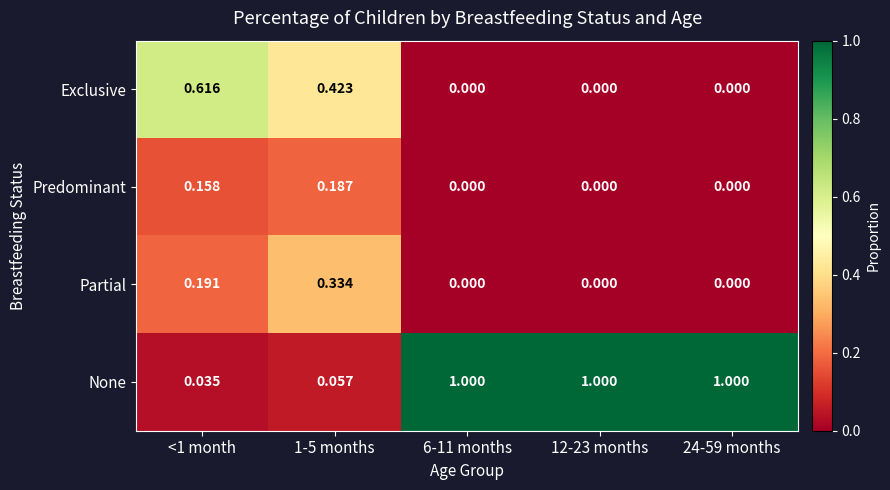

Which series has the widest spread of values?

None